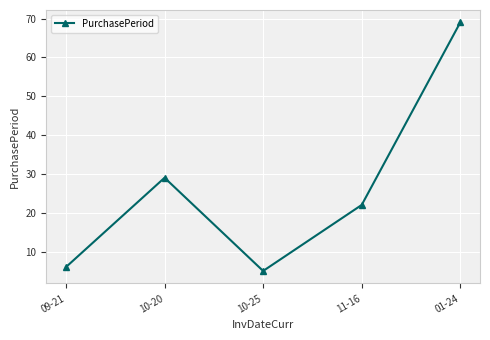

Does the chart have visible grid lines?

Yes